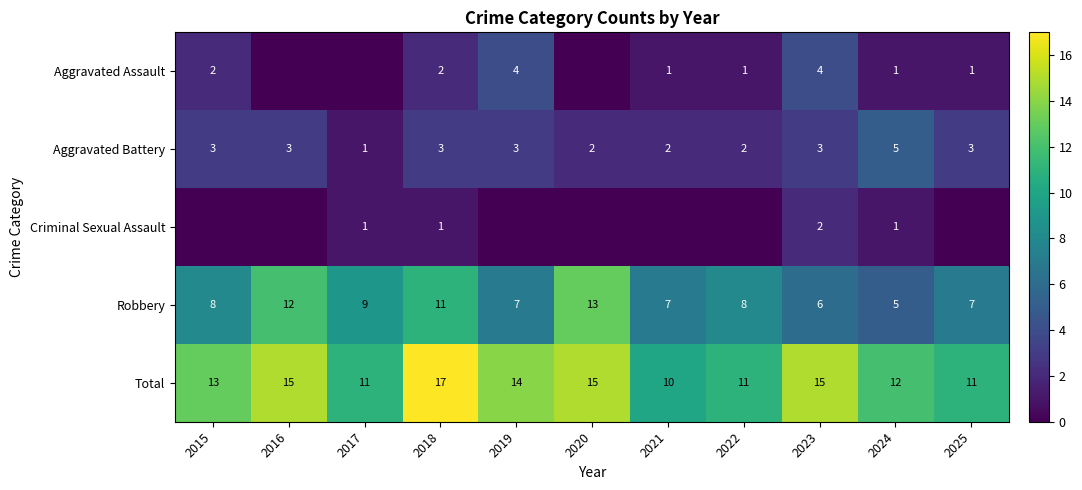

The value of Total at 2023 is 15. True or false?

True